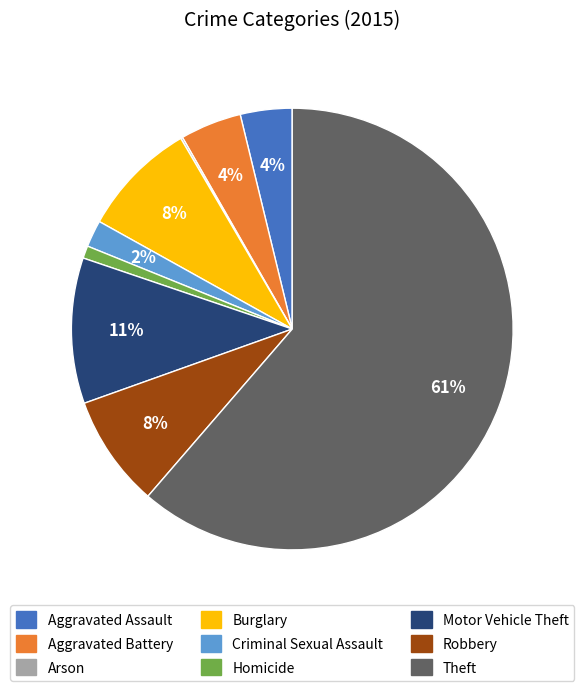

True or false: Aggravated Assault accounts for 9% of the total.

False